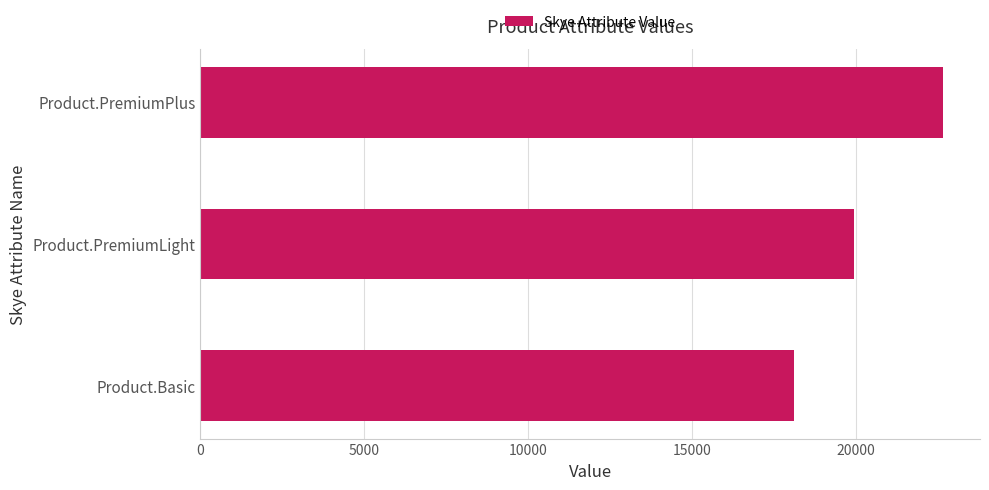

At which category does the chart reach its peak across all series?

Product.PremiumPlus